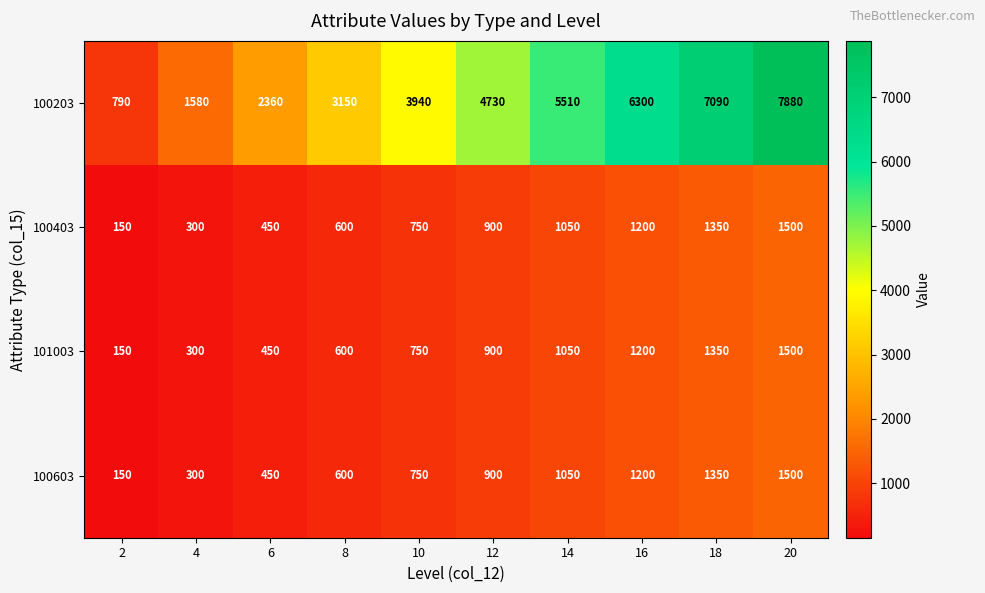

Which series has the largest total across all categories?

100203